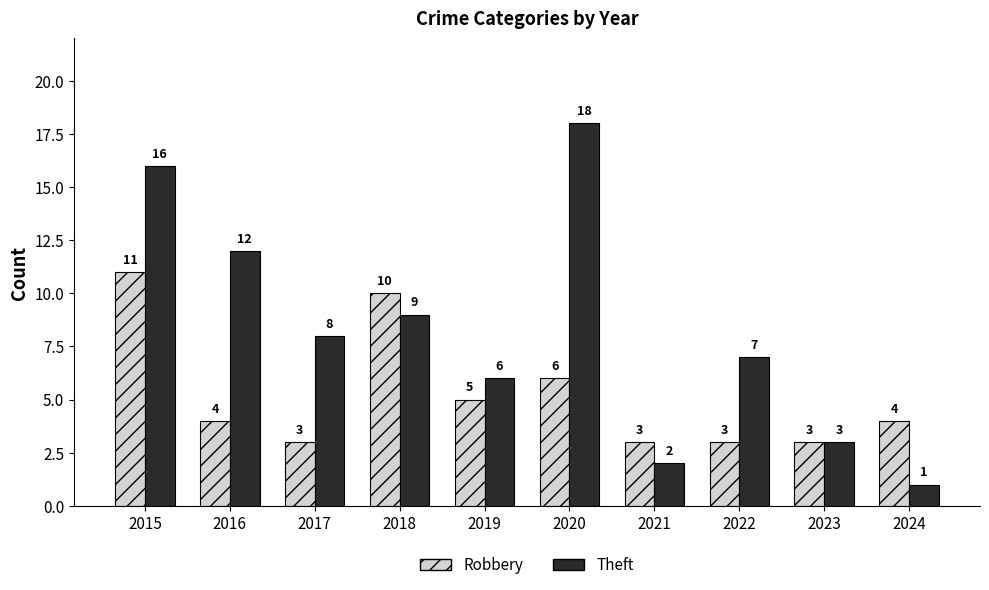

How many values in the Robbery series are below 4?

4